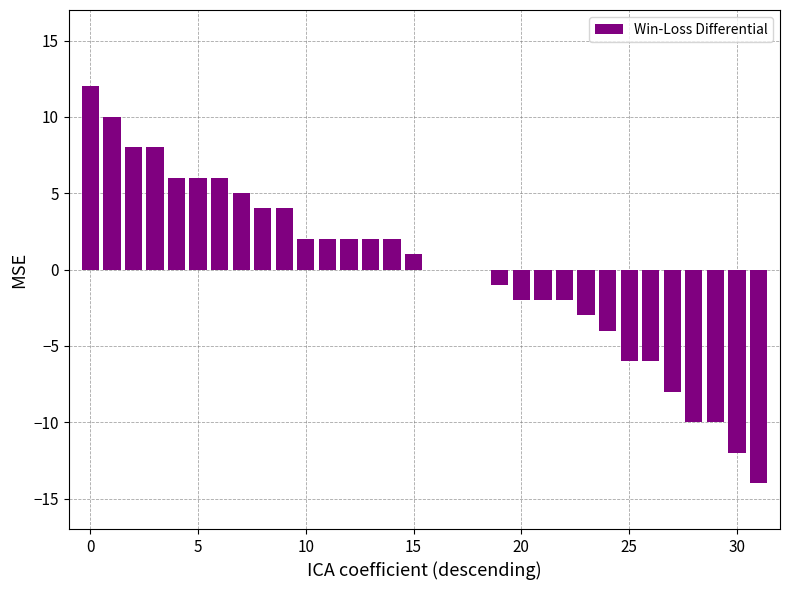

At which label is the value closest to -1?

19